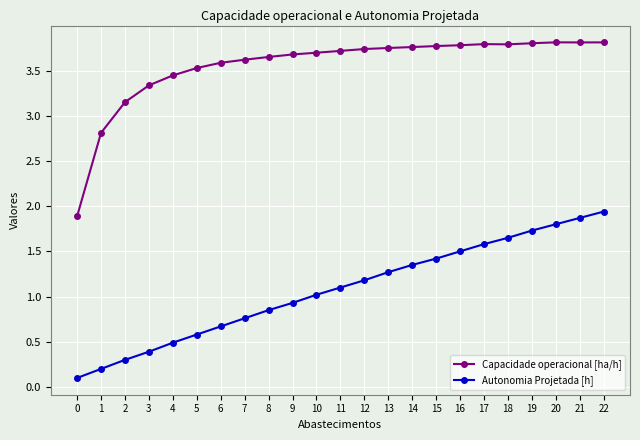

What is the value of the Capacidade operacional [ha/h] point at the 6th from the left?

3.5